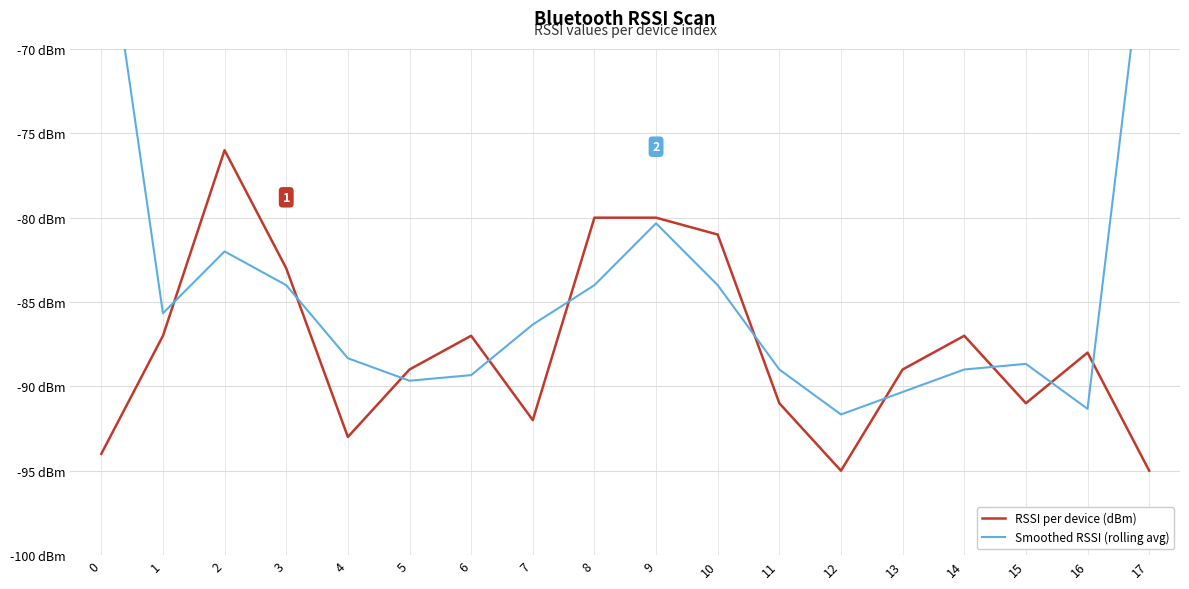

How many values in the Smoothed RSSI (rolling avg) series are below -86?

10